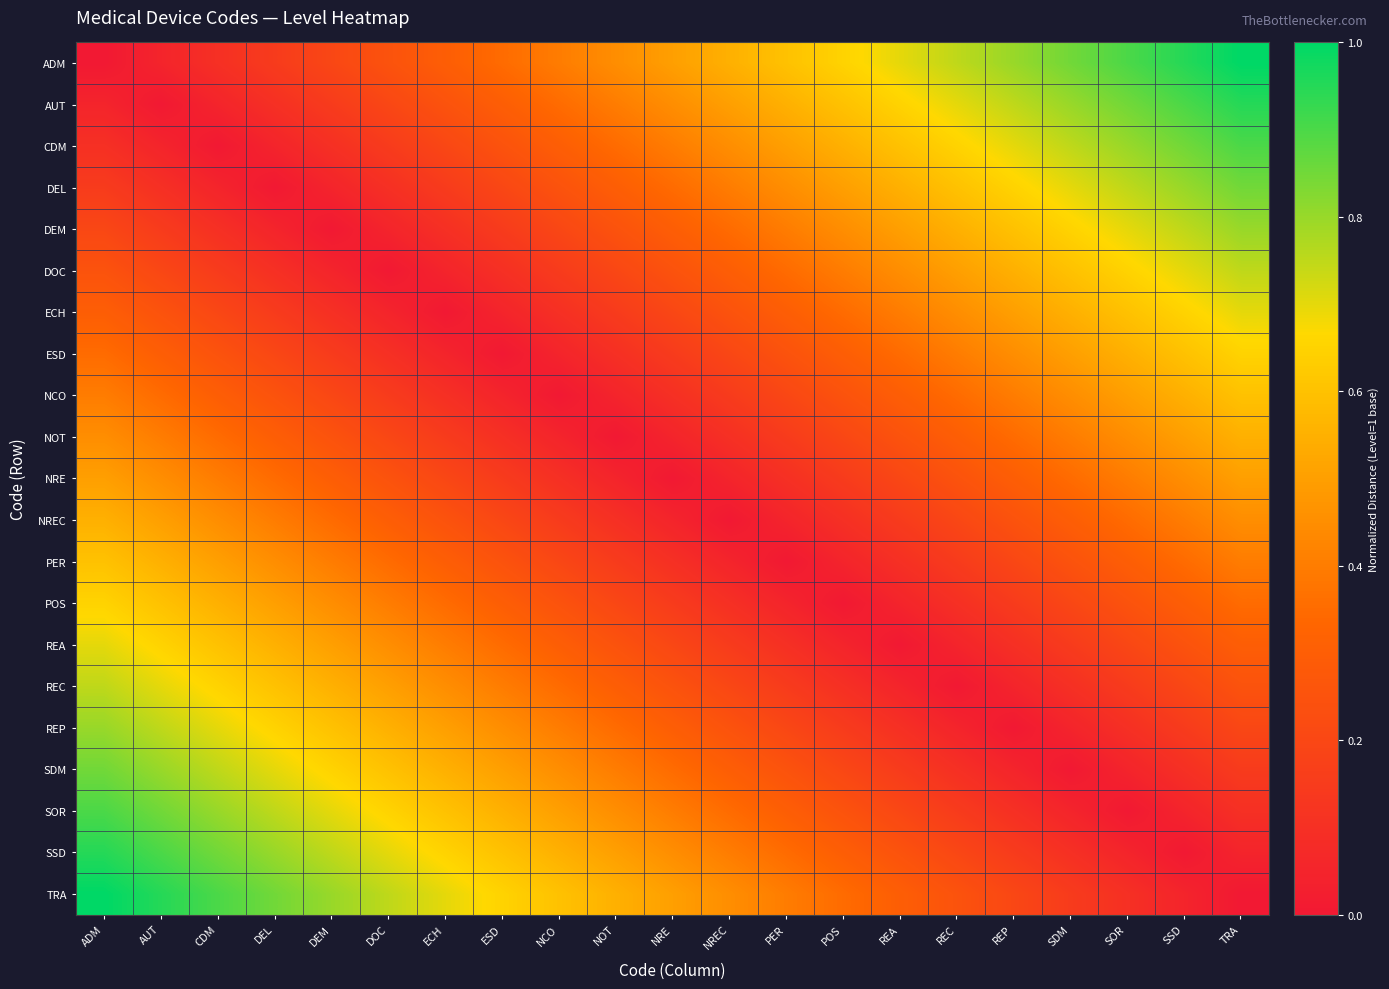

Which has a higher value, NOT or SOR?

SOR